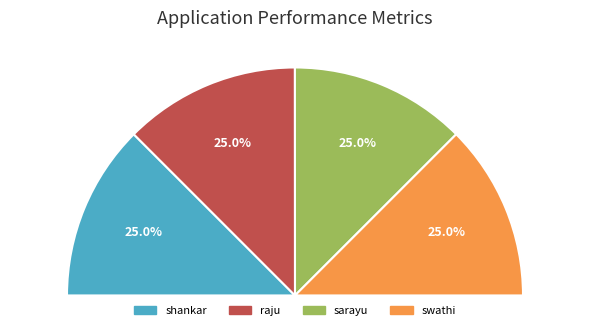

The raju slice represents 33% of the pie. True or false?

False